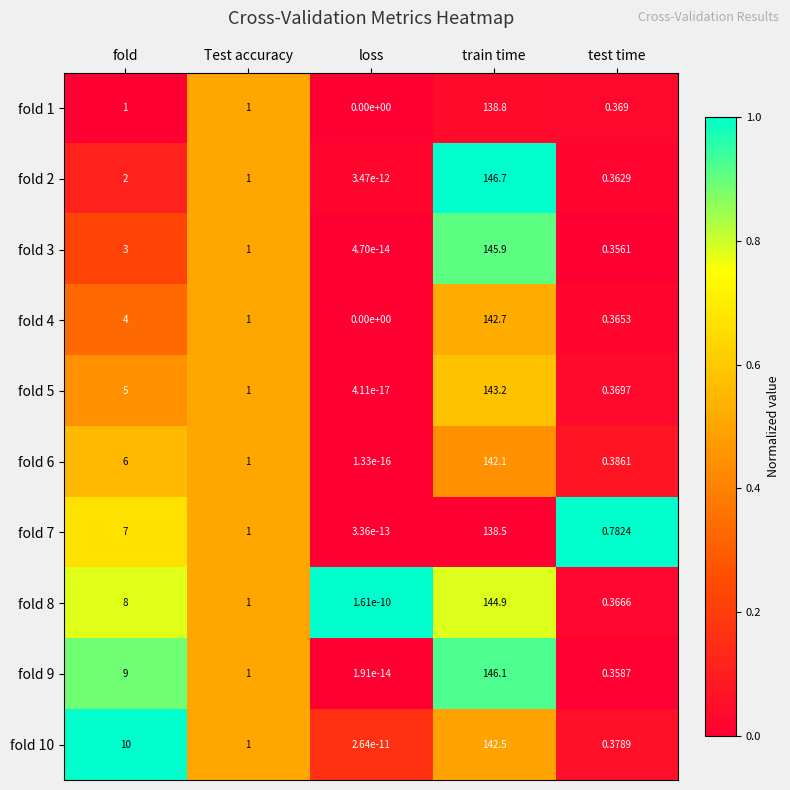

Where is fold 5 nearest to the value 71?

fold